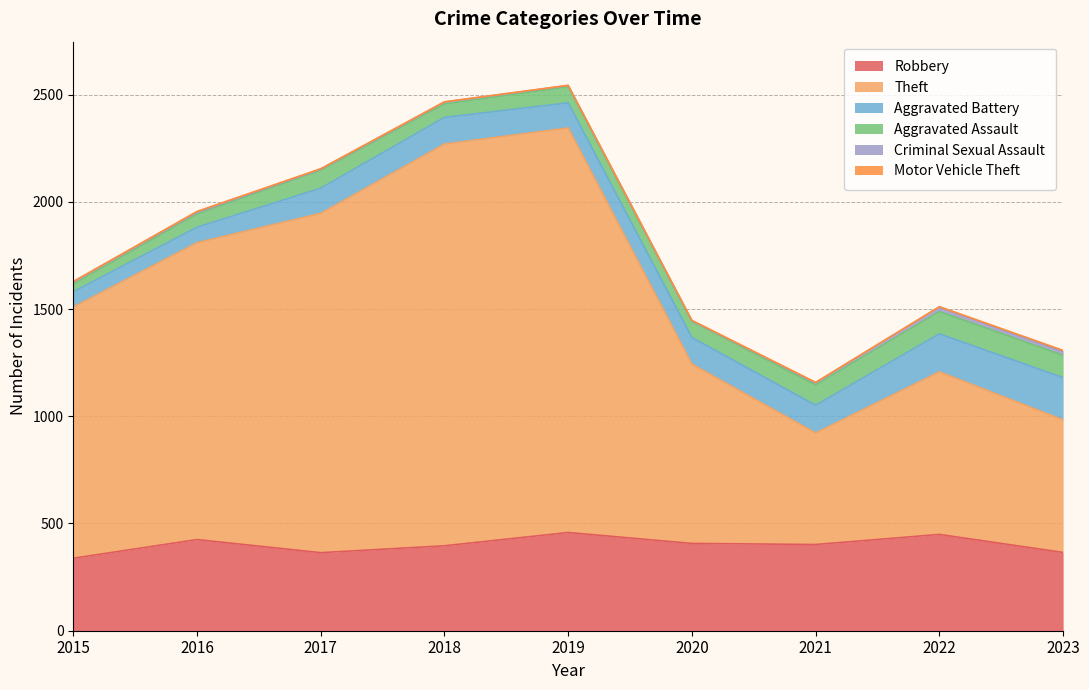

True or false: Aggravated Battery and Criminal Sexual Assault intersect in this chart.

False